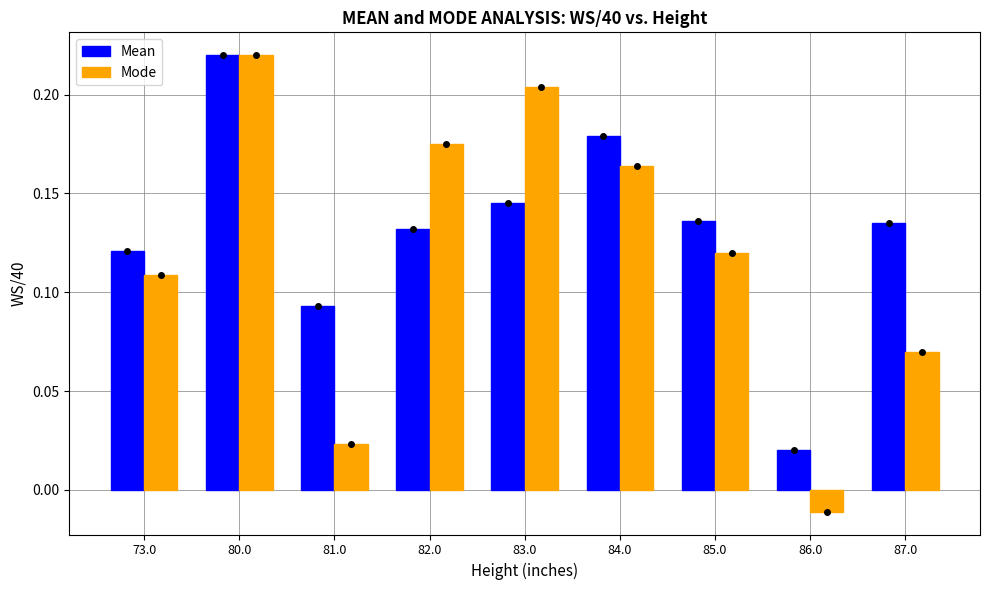

How many groups of bars are there?

9